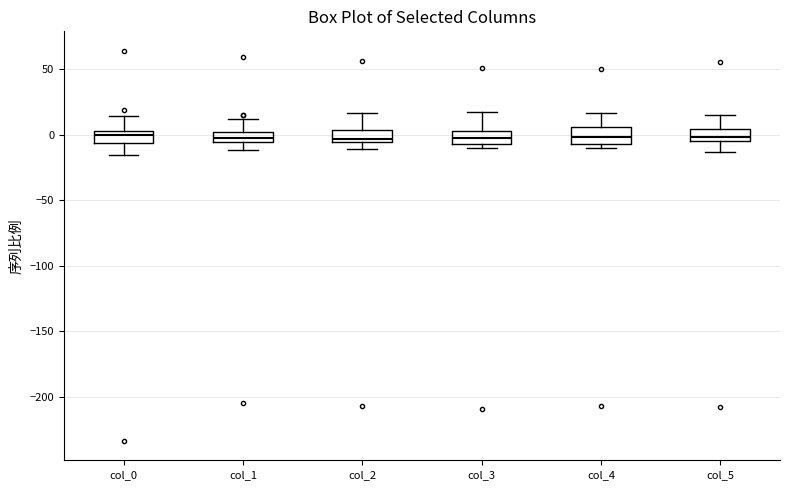

Reading left to right, read every box against the y-axis: the position of its median line, the range the box covers, and the ends of its whiskers. The values are not printed on the chart, so give them approximately, as read against the axis.

col_0: median 0, box -5 to 5, whiskers -15 to 15
col_1: median 0 (inside the box), box -5 to 0, whiskers -10 to 10
col_2: median -5 (just above the box's lower edge), box -5 to 5, whiskers -10 to 15
col_3: median -5 (inside the box), box -5 to 5, whiskers -10 to 20
col_4: median 0, box -5 to 5, whiskers -10 to 15
col_5: median 0, box -5 to 5, whiskers -15 to 15